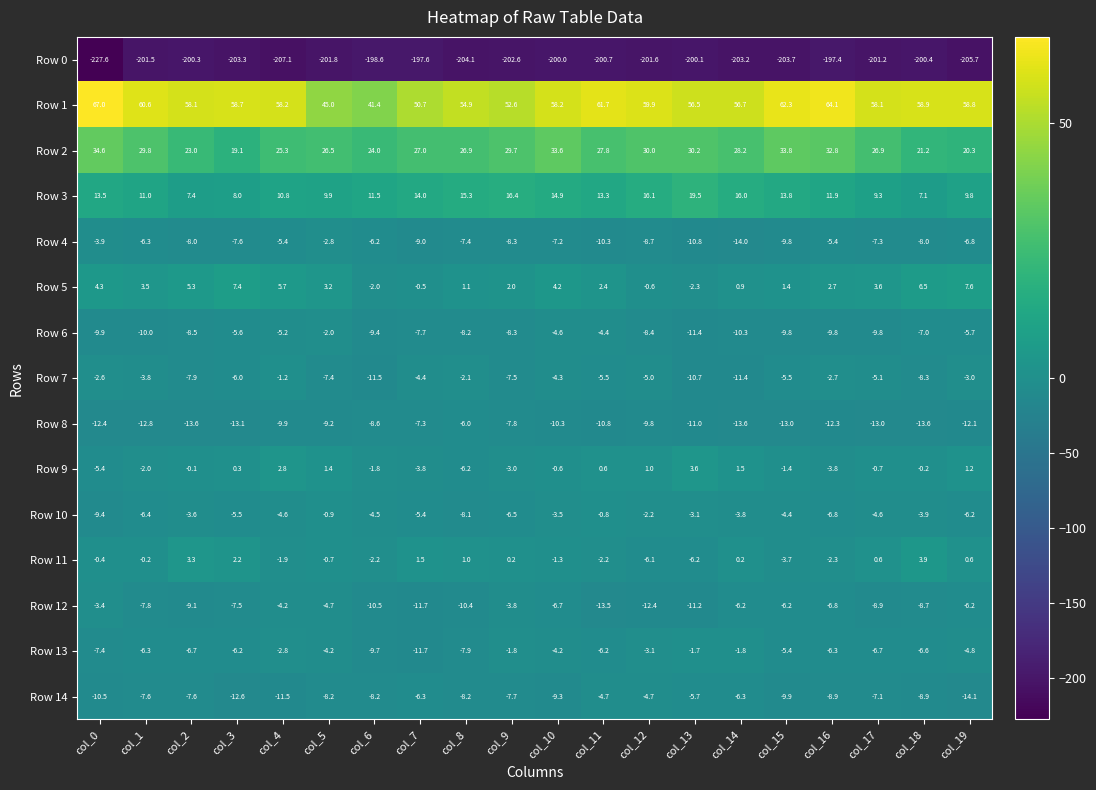

What is the sum of all Row 9 values?

-16.6